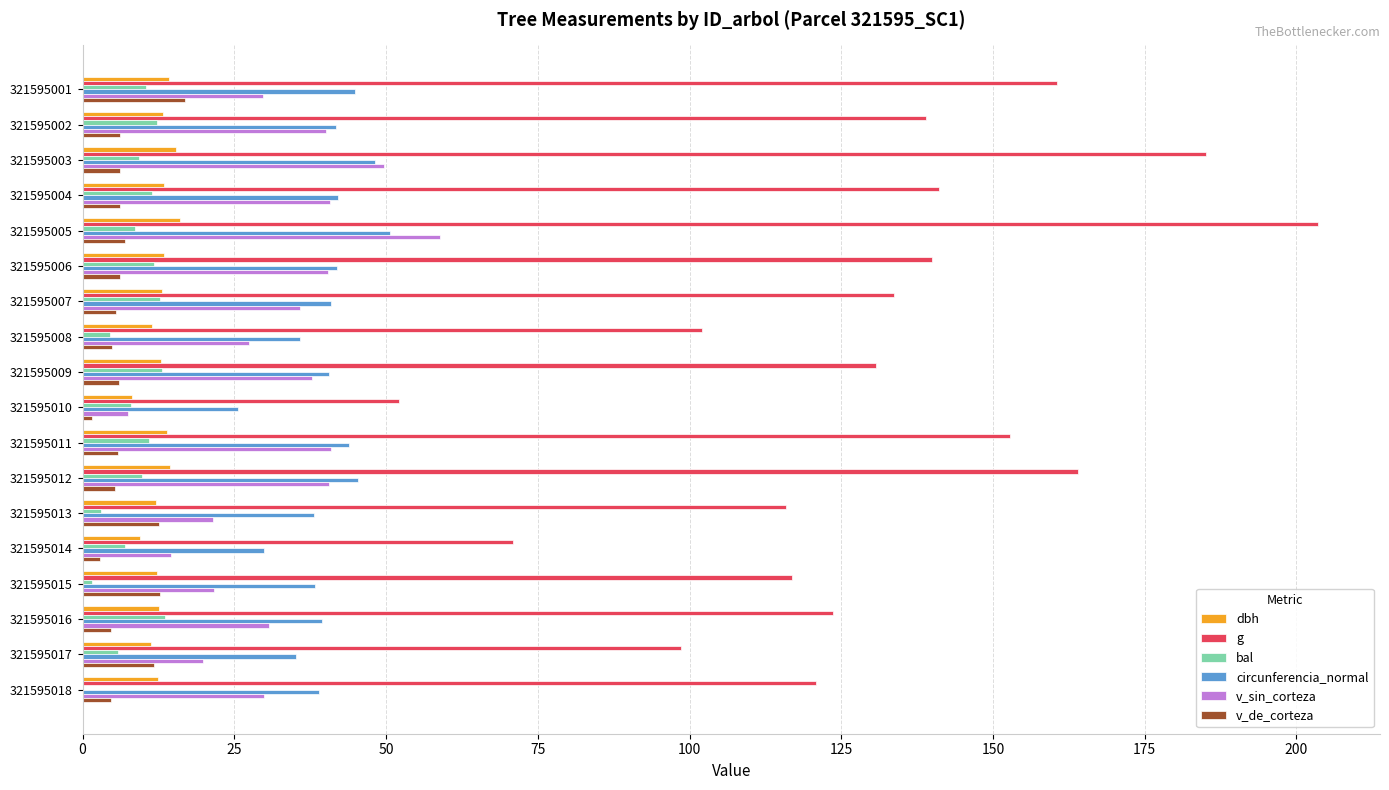

Is it true that circunferencia_normal equals 71.0 at 321595009?

False